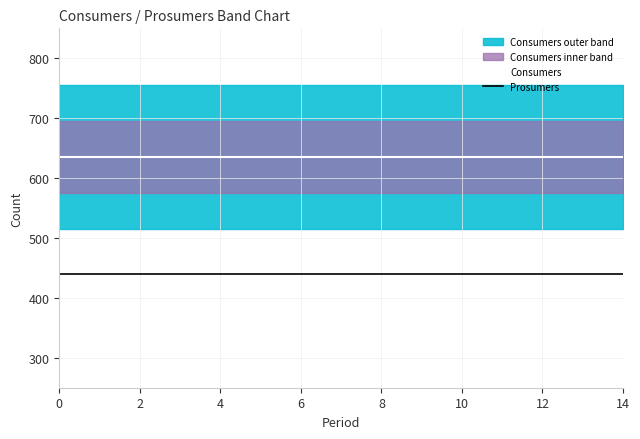

Which series has the widest spread of values?

Consumers